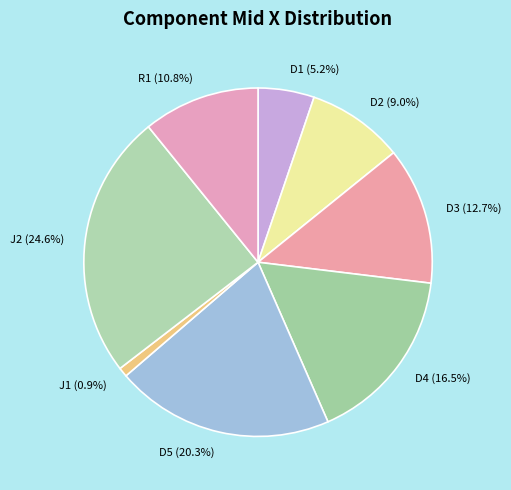

The J2 slice represents 17% of the pie. True or false?

False